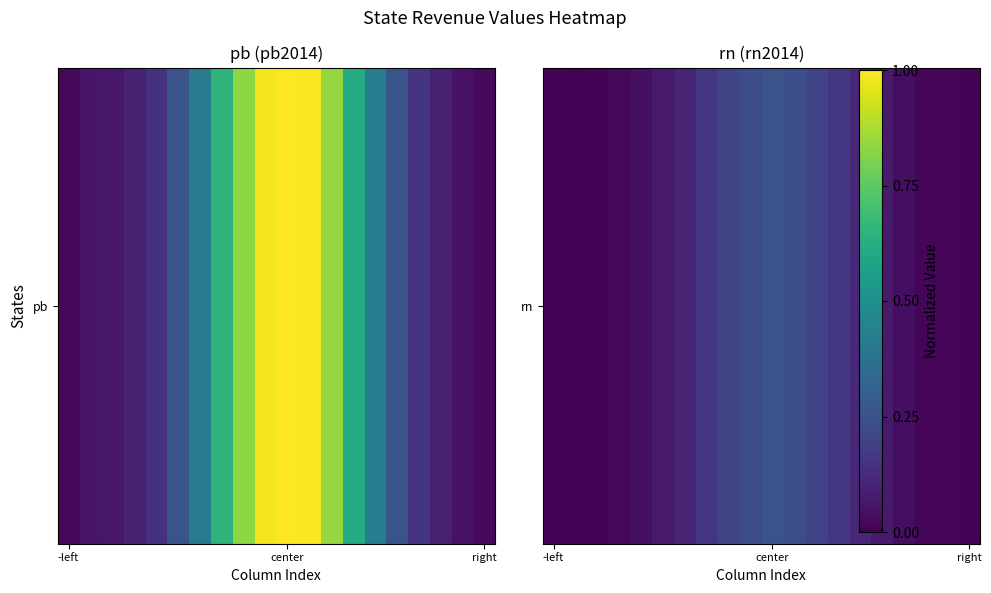

What is the difference between the maximum and minimum values?

0.3